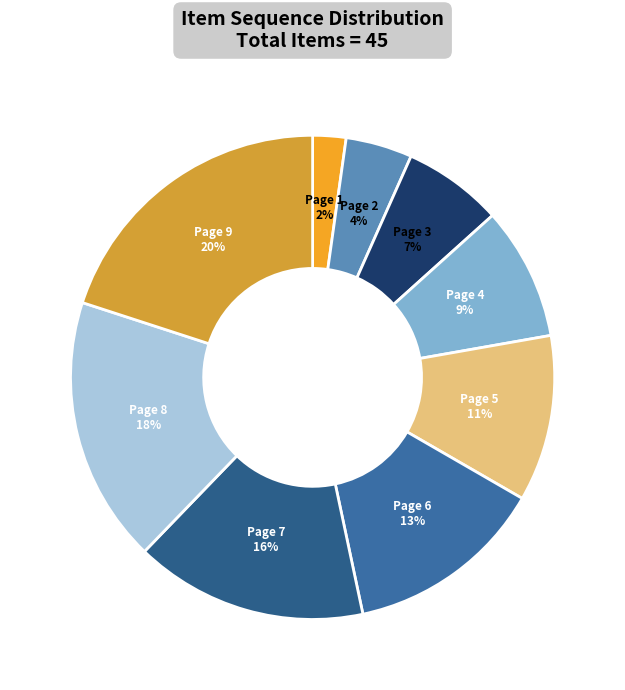

To the nearest percent, what percentage of the pie is Page 3?

7%